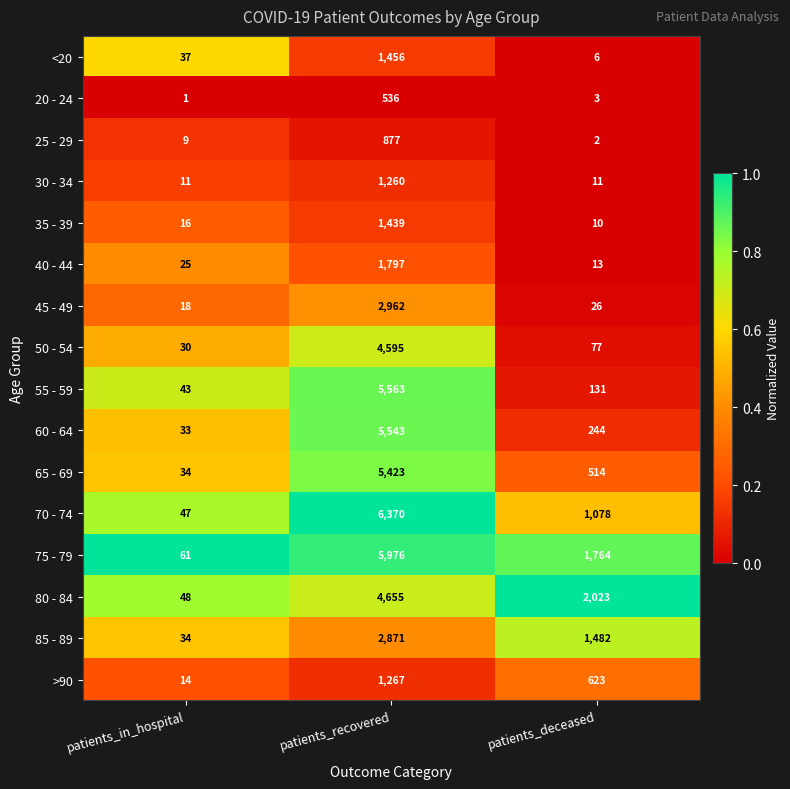

What is the difference between the second highest and minimum values in the 65 - 69 series?

480